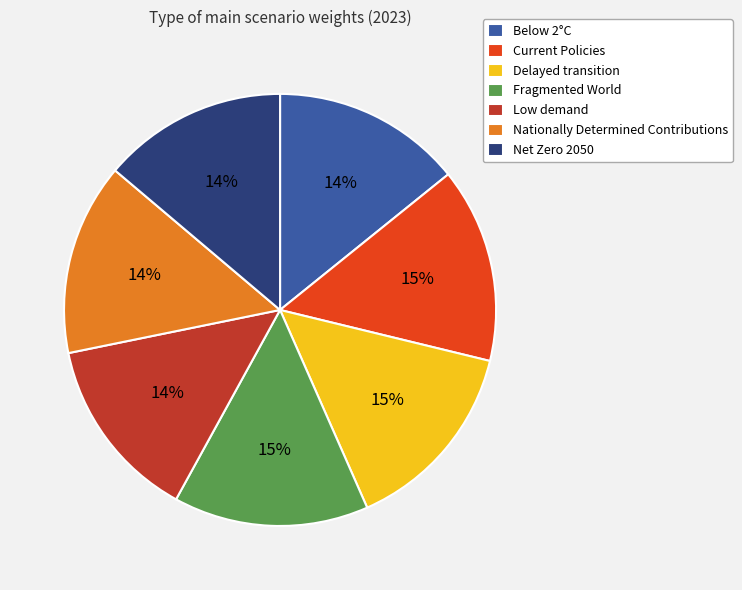

What percentage is the Low demand slice, to the nearest percent?

14%